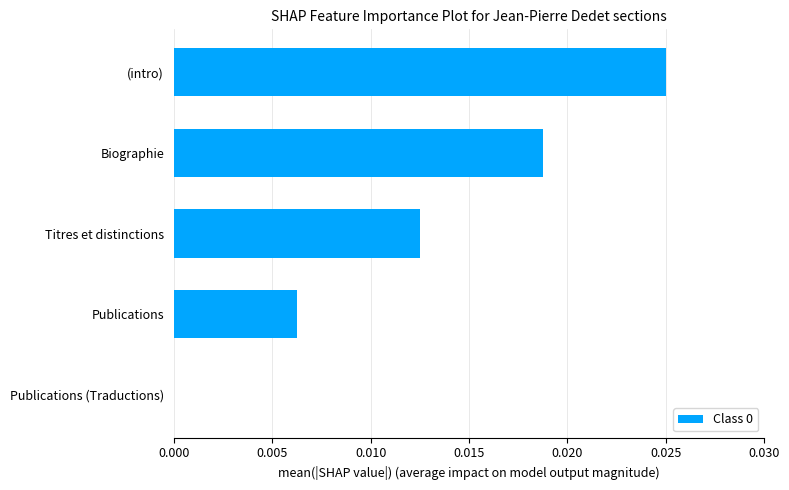

True or false: the data shows 0.0 at Titres et distinctions.

True